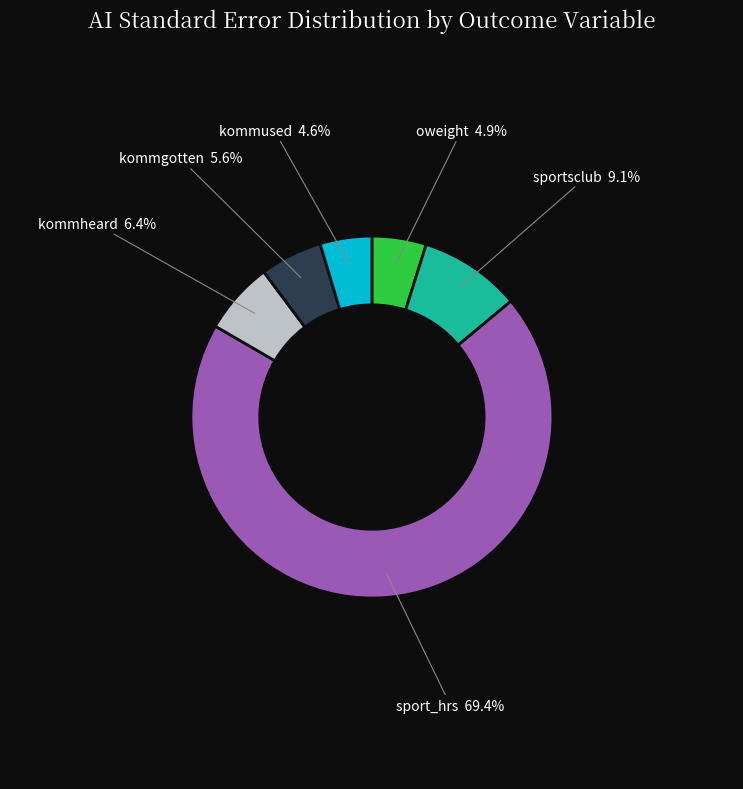

Does any single category account for the majority?

Yes